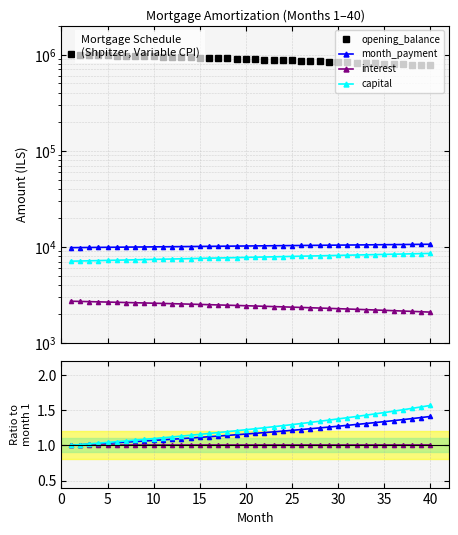

What is the total value across all series at 15?

986936.7